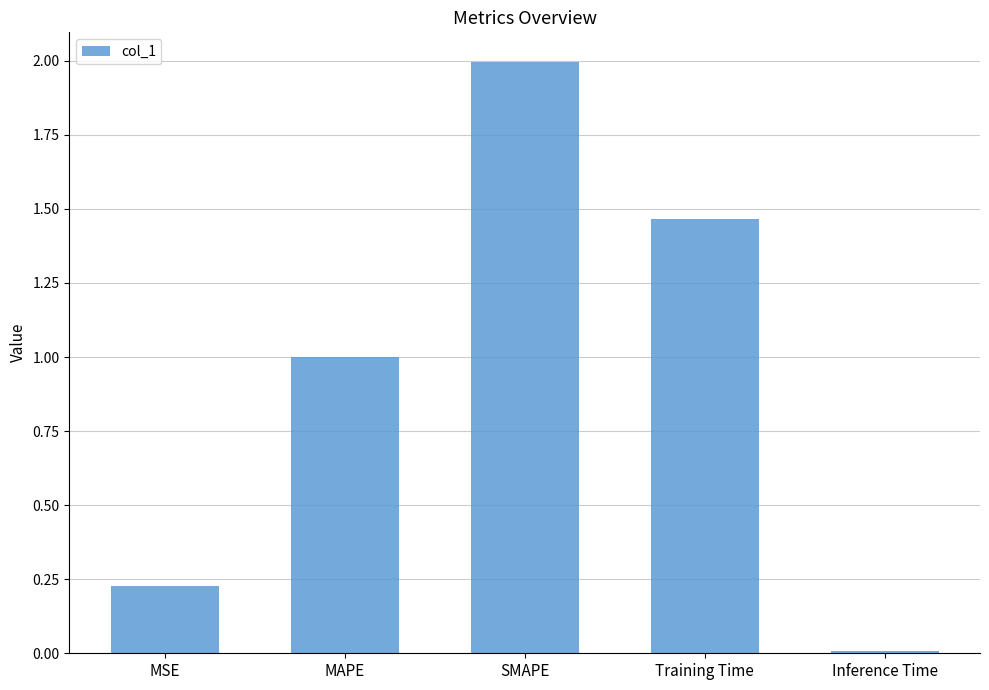

What is the difference between the maximum and minimum values?

2.0